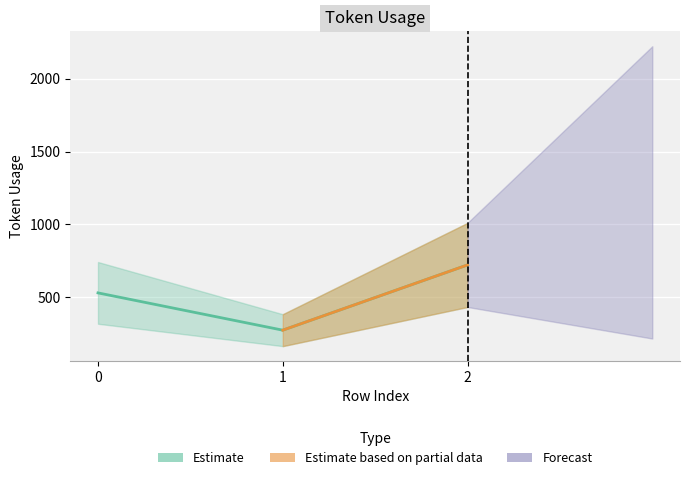

How many lines are shown in the chart?

1